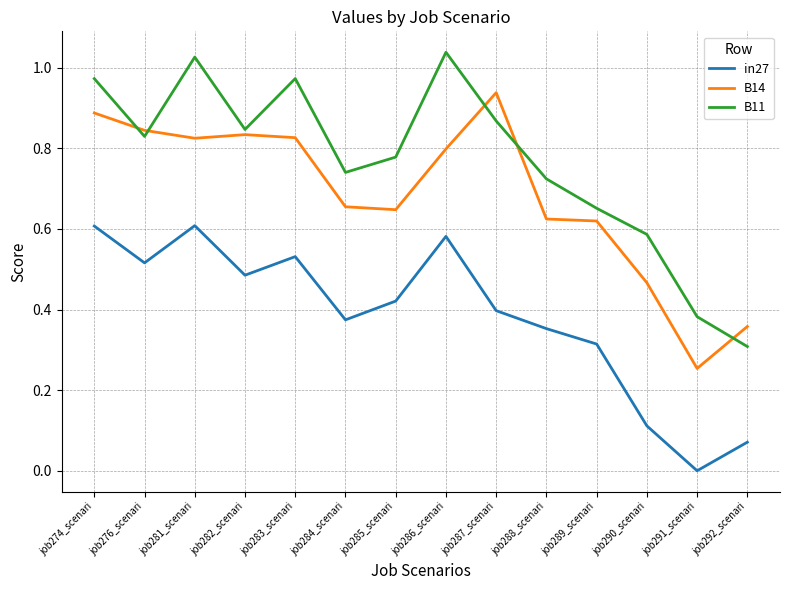

Which series has the largest range (max minus min)?

B11